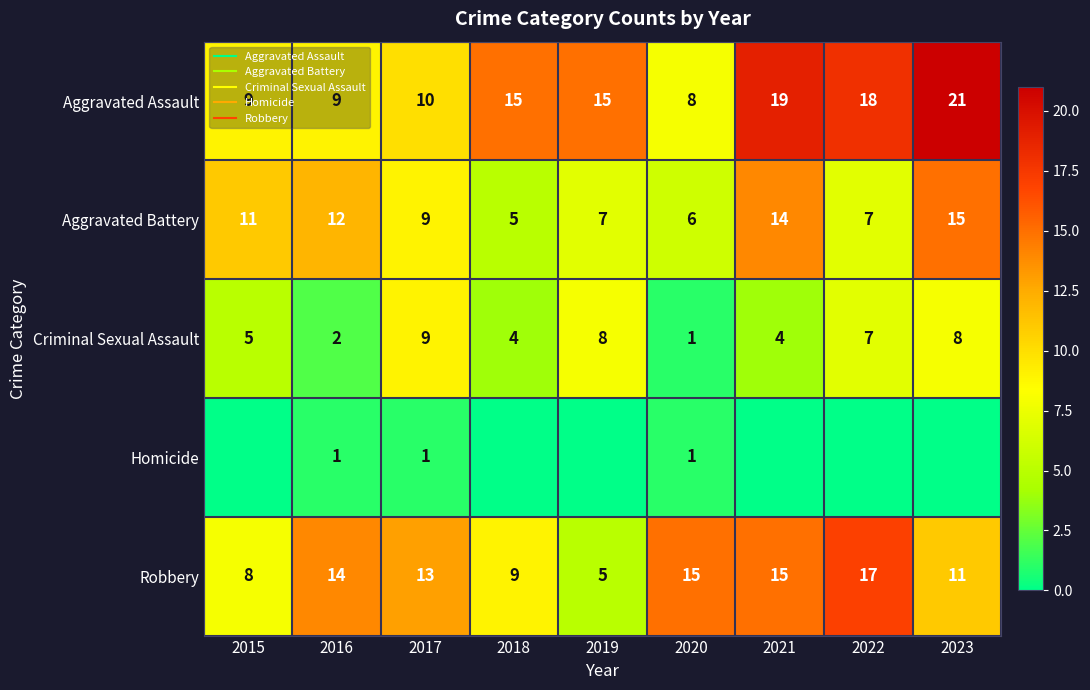

How many data points in Aggravated Battery are less than 9?

4